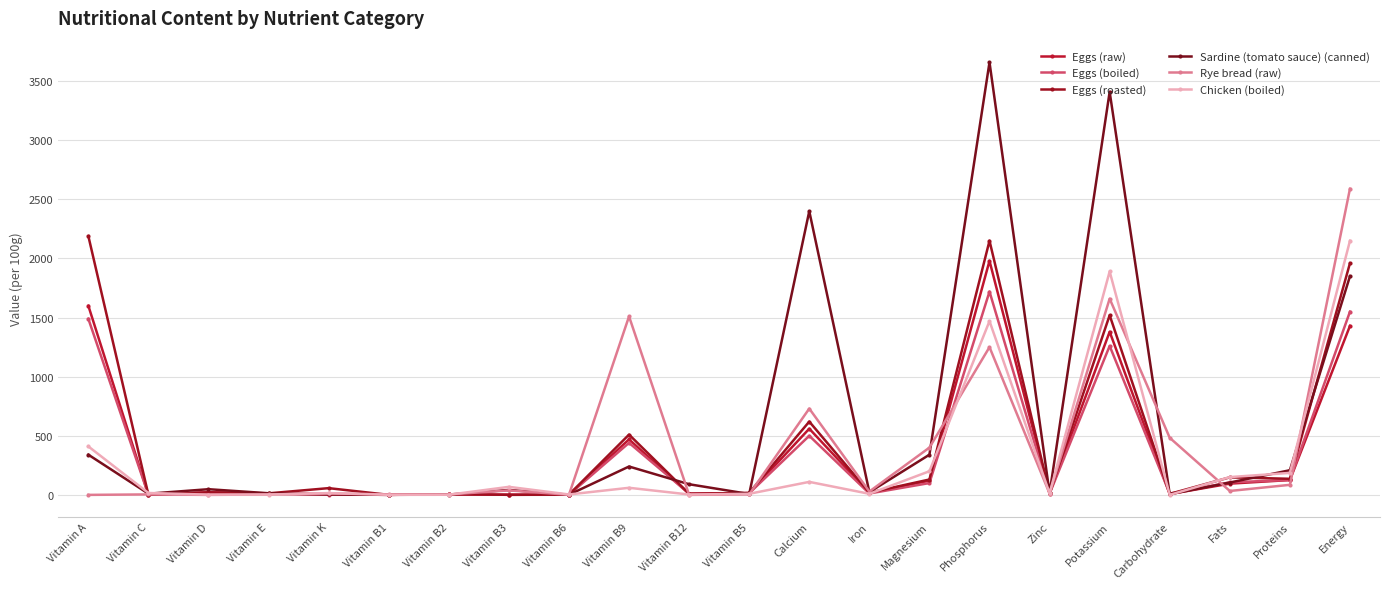

Reading right to left, what are all the values shown in this chart?

Eggs (raw): 1430.0	125.6	95.1	7.2	1380.0	12.9	1980.0	120.0	17.5	560.0	15.3	8.9	470.0	1.7	0.8	4.6	0.4	4.0	10.5	20.0	0.0	1600.0
Eggs (boiled): 1550.0	125.8	106.1	11.2	1260.0	10.5	1720.0	100.0	11.9	500.0	14.0	11.1	440.0	1.2	0.6	5.1	0.7	3.0	10.3	22.0	0.0	1490.0
Eggs (roasted): 1960.0	136.1	148.4	8.3	1520.0	13.9	2150.0	130.0	18.9	620.0	16.6	9.7	510.0	1.8	0.8	5.0	0.4	57.0	13.1	22.0	0.0	2190.0
Sardine (tomato sauce) (canned): 1850.0	208.6	104.5	5.4	3410.0	14.0	3660.0	340.0	23.0	2400.0	7.3	90.0	240.0	1.2	42.0	2.3	0.4	4.0	13.8	48.0	10.0	340.0
Rye bread (raw): 2590.0	85.0	33.0	483.0	1660.0	11.4	1250.0	400.0	28.3	730.0	4.4	0.0	1510.0	0.8	38.0	3.4	4.3	12.0	3.3	0.0	4.0	0.0
Chicken (boiled): 2150.0	186.0	150.6	0.0	1890.0	13.1	1470.0	200.0	9.0	110.0	9.1	3.1	60.0	3.5	68.0	1.2	0.6	15.0	3.0	2.0	16.0	410.0